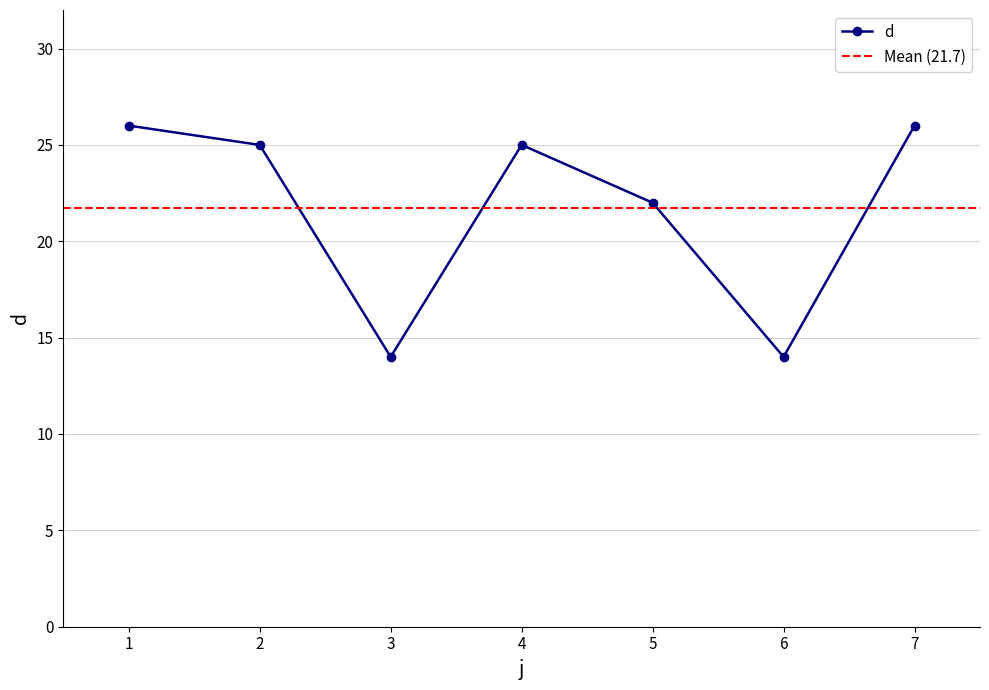

What is the average value?

22